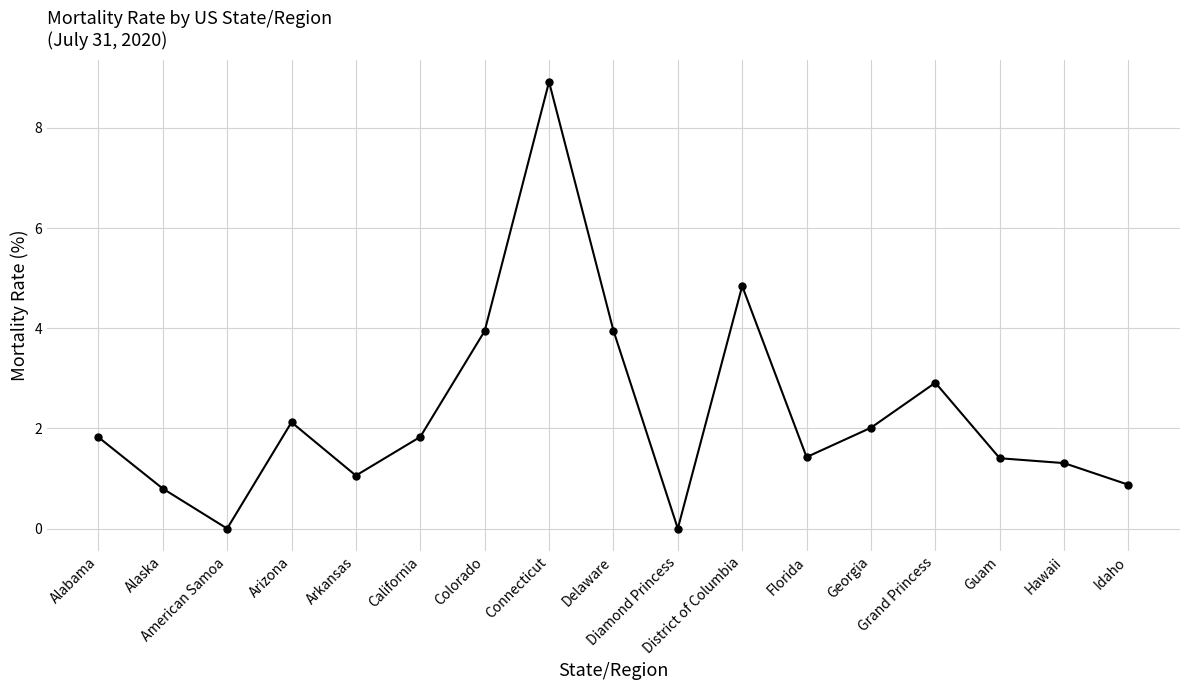

How many data points are above 1?

13